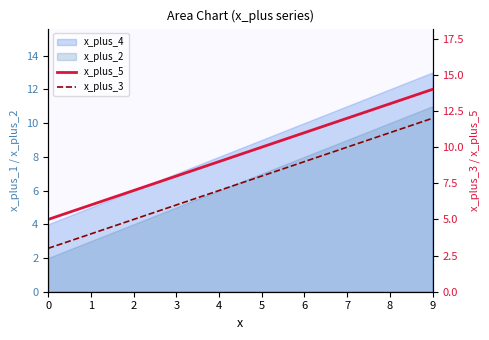

How many data points in x_plus_3 are less than 8?

5